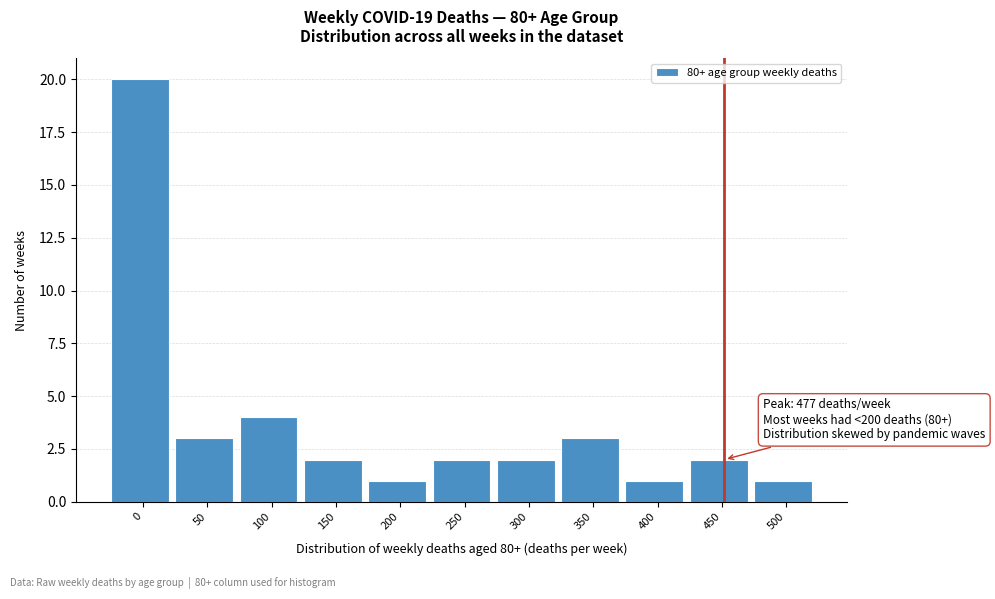

Reading left to right, extract all data points from this chart.

0=20	50=3	100=4	150=2	200=1	250=2	300=2	350=3	400=1	450=2	500=1